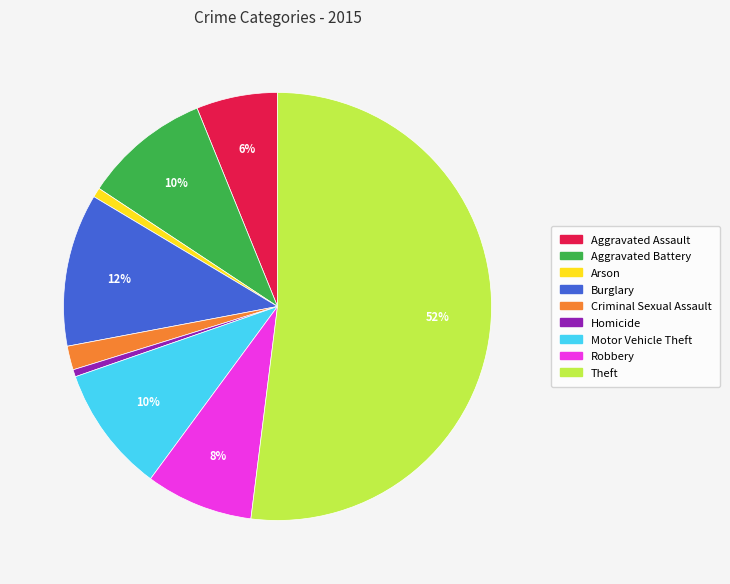

How many slices are in this pie chart?

9